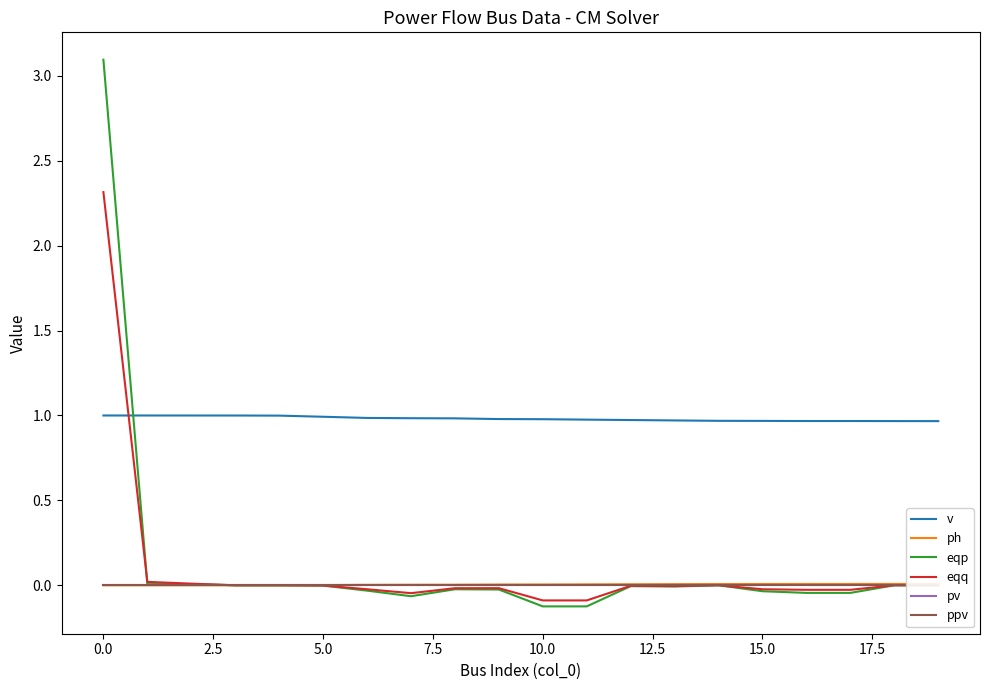

What is the minimum value for v?

1.0